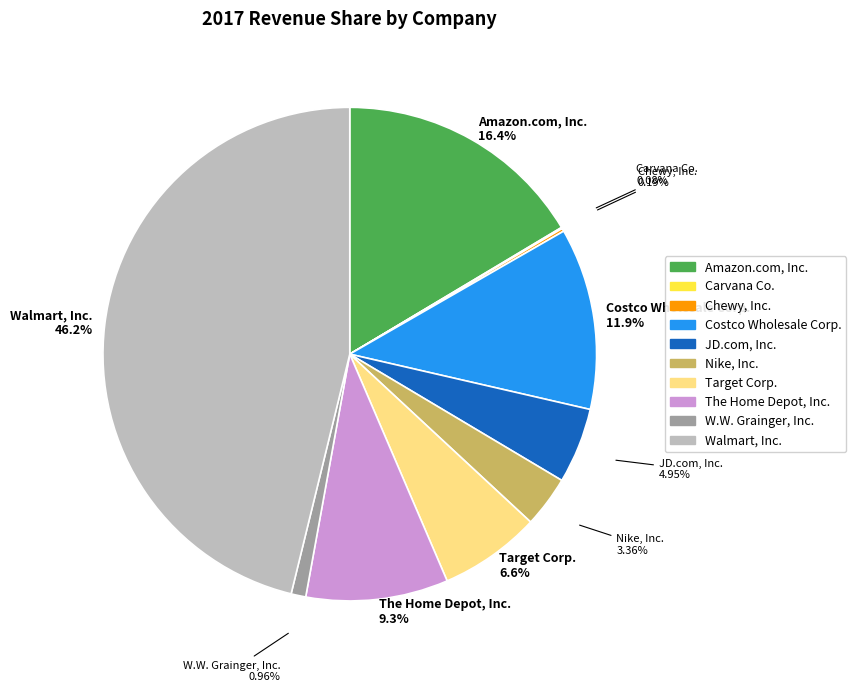

Does Walmart, Inc. represent more than half of the total?

No